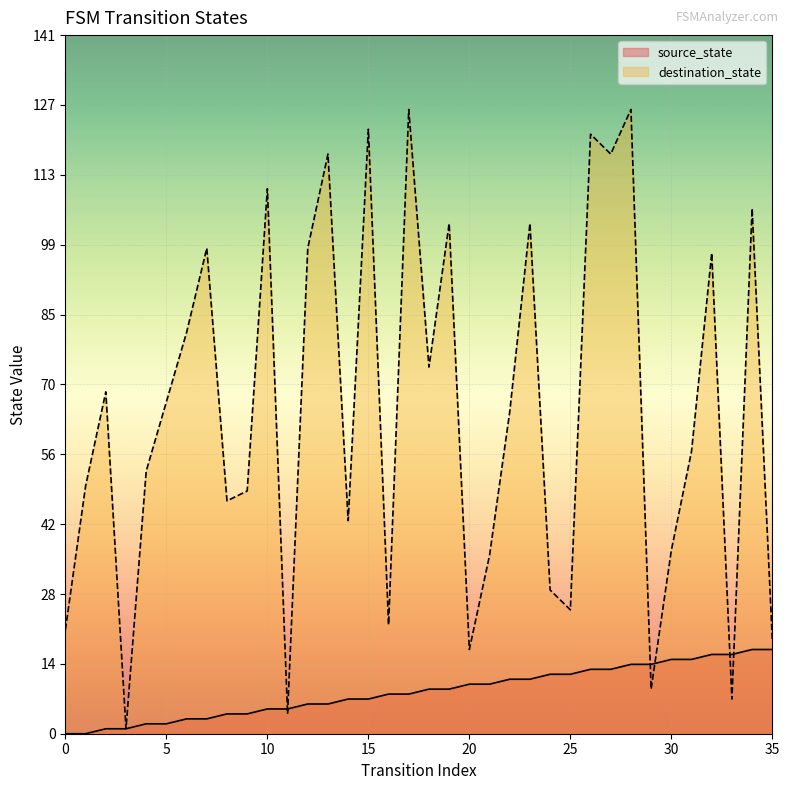

What is the value of the source_state point at the 4th from the left?

1